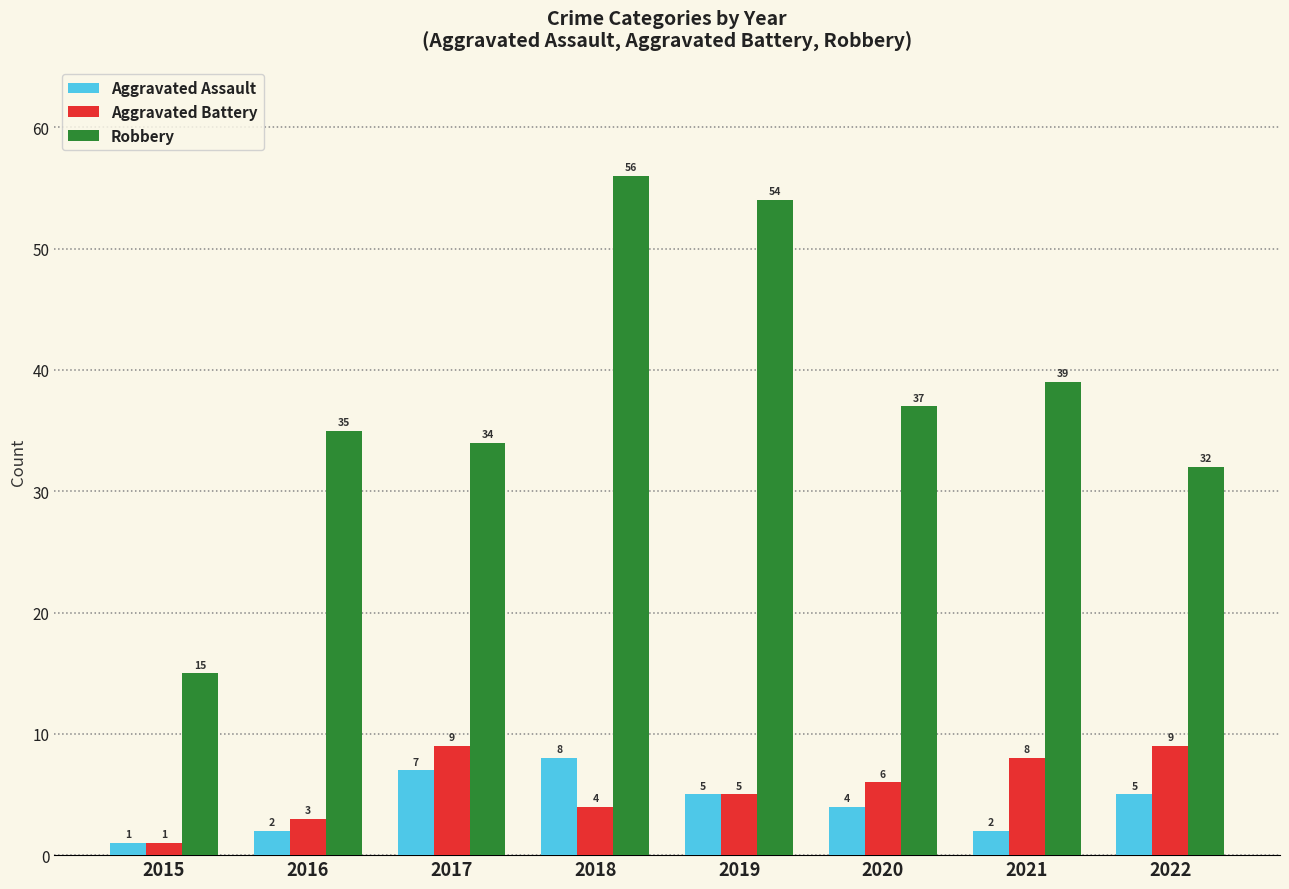

Reading right to left, what are all the values shown in this chart?

Aggravated Assault: 2022=5	2021=2	2020=4	2019=5	2018=8	2017=7	2016=2	2015=1
Aggravated Battery: 2022=9	2021=8	2020=6	2019=5	2018=4	2017=9	2016=3	2015=1
Robbery: 2022=32	2021=39	2020=37	2019=54	2018=56	2017=34	2016=35	2015=15